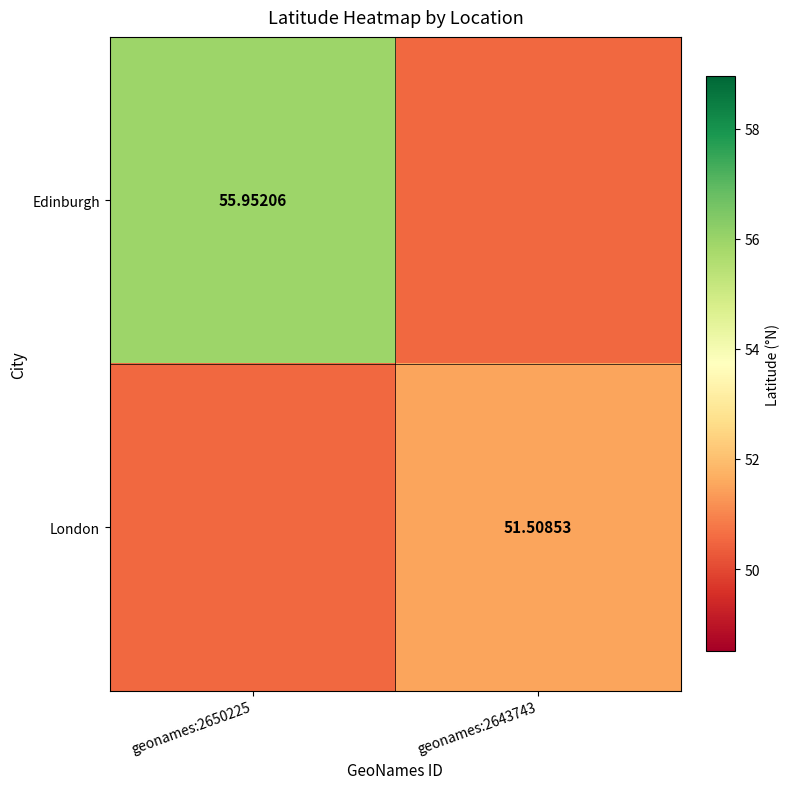

At which category is the sum across all series the highest?

geonames:2650225